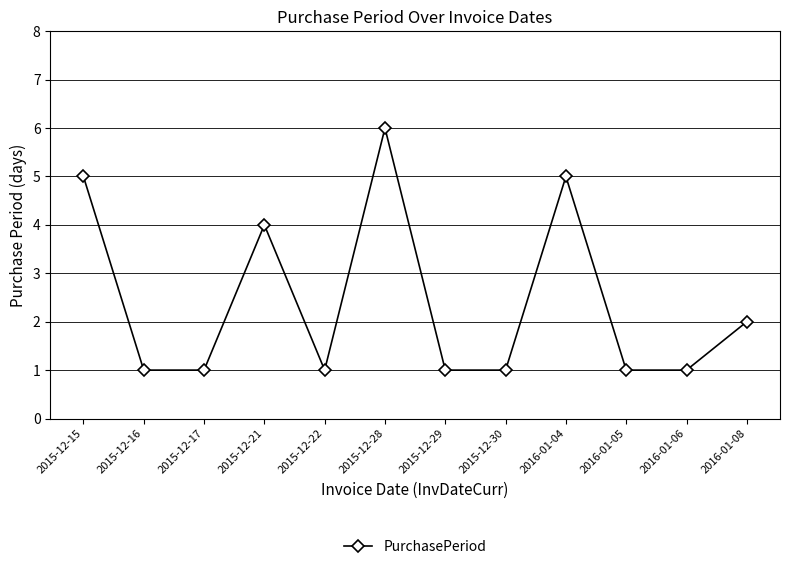

Is it true that the value at 2016-01-08 is 2?

True